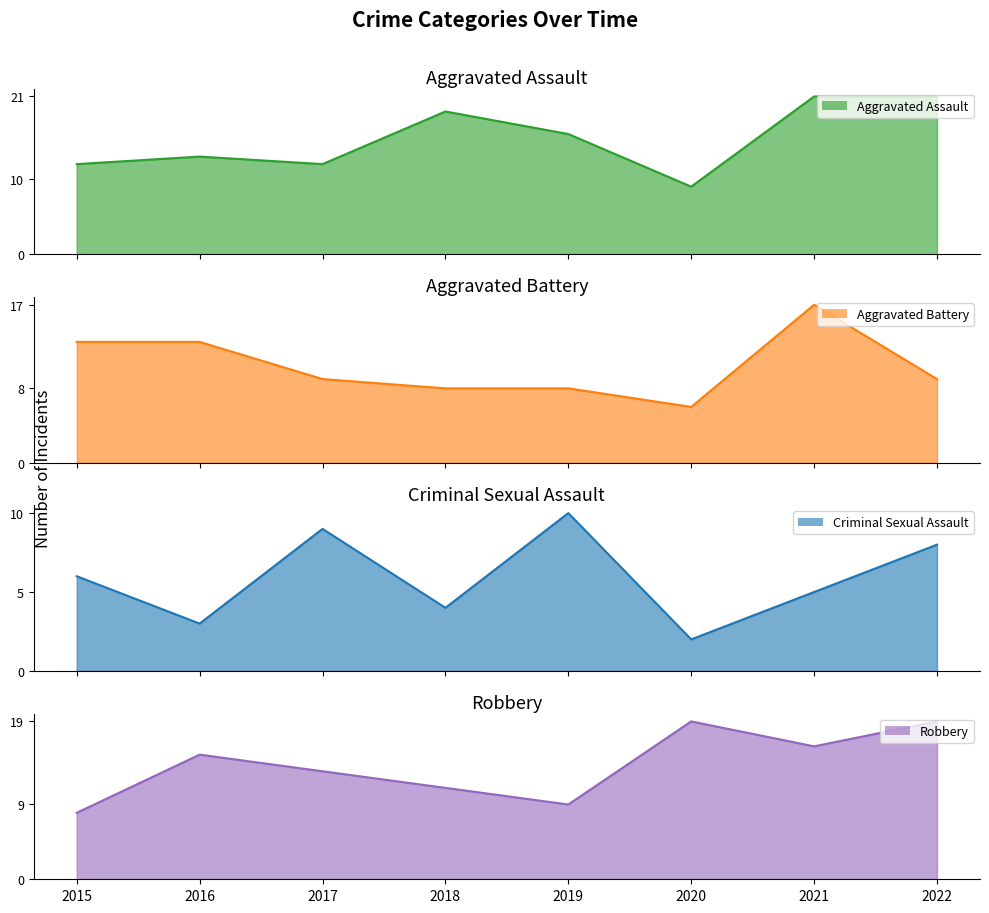

At 2022, list the series in order from largest to smallest.

Aggravated Assault, Robbery, Aggravated Battery, Criminal Sexual Assault